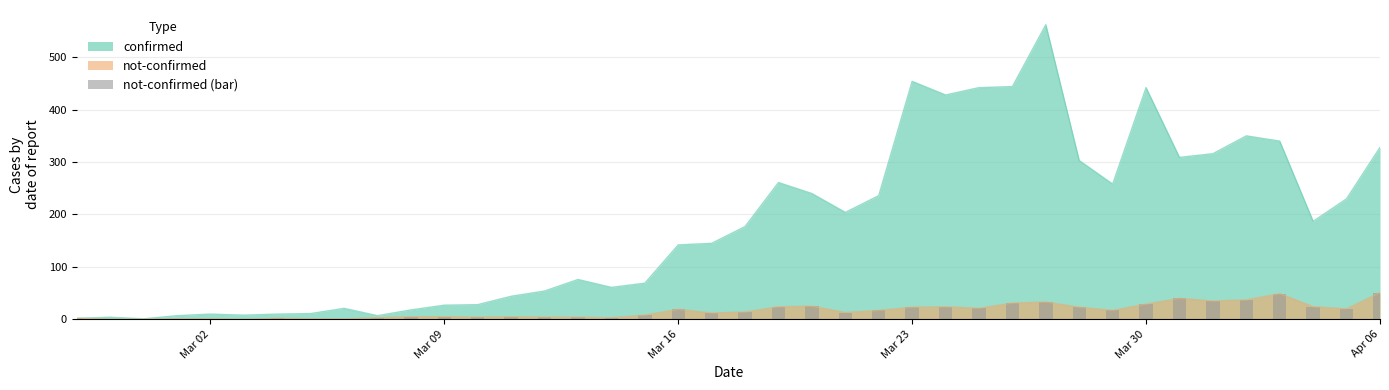

What is the highest value of the not-confirmed series?

51